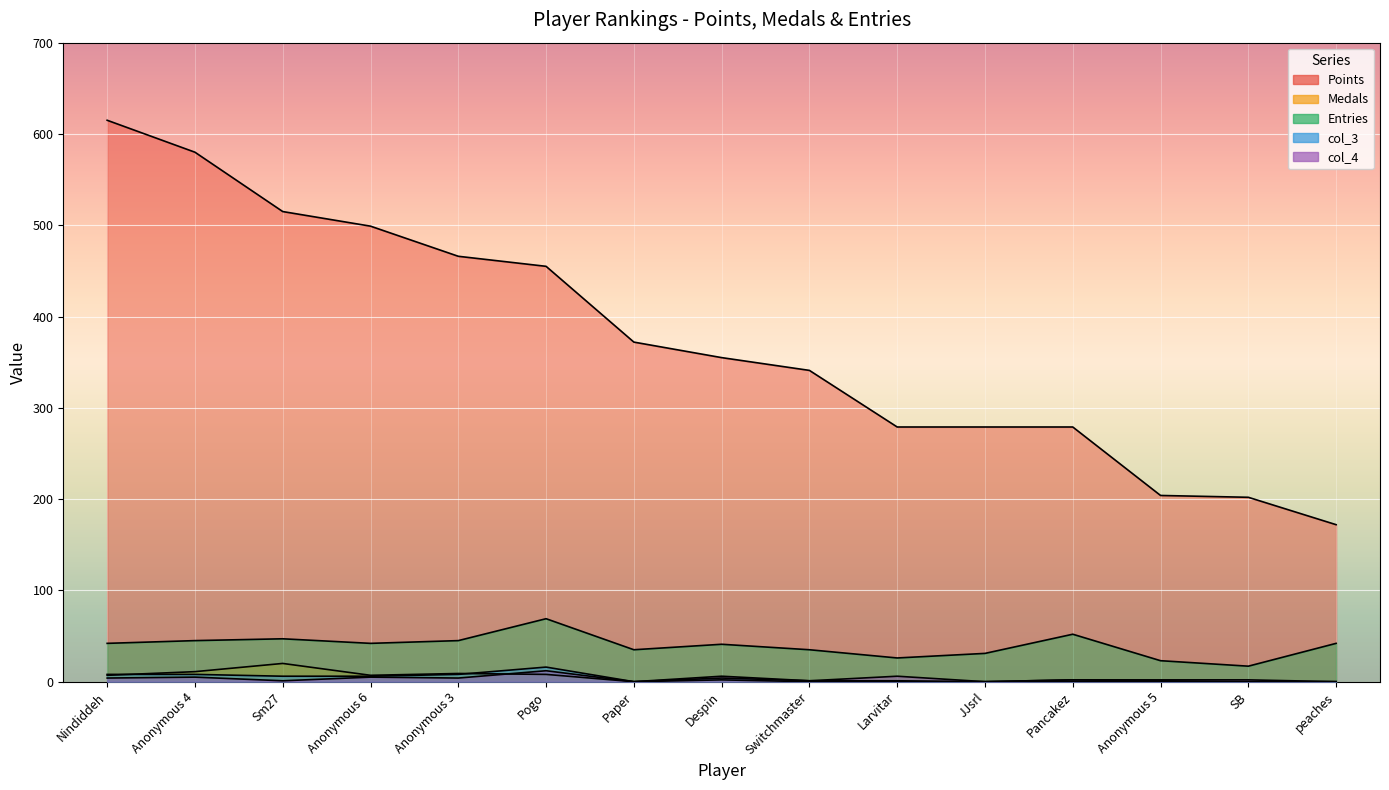

In Medals, how many points are higher than both neighbors (excluding endpoints)?

3